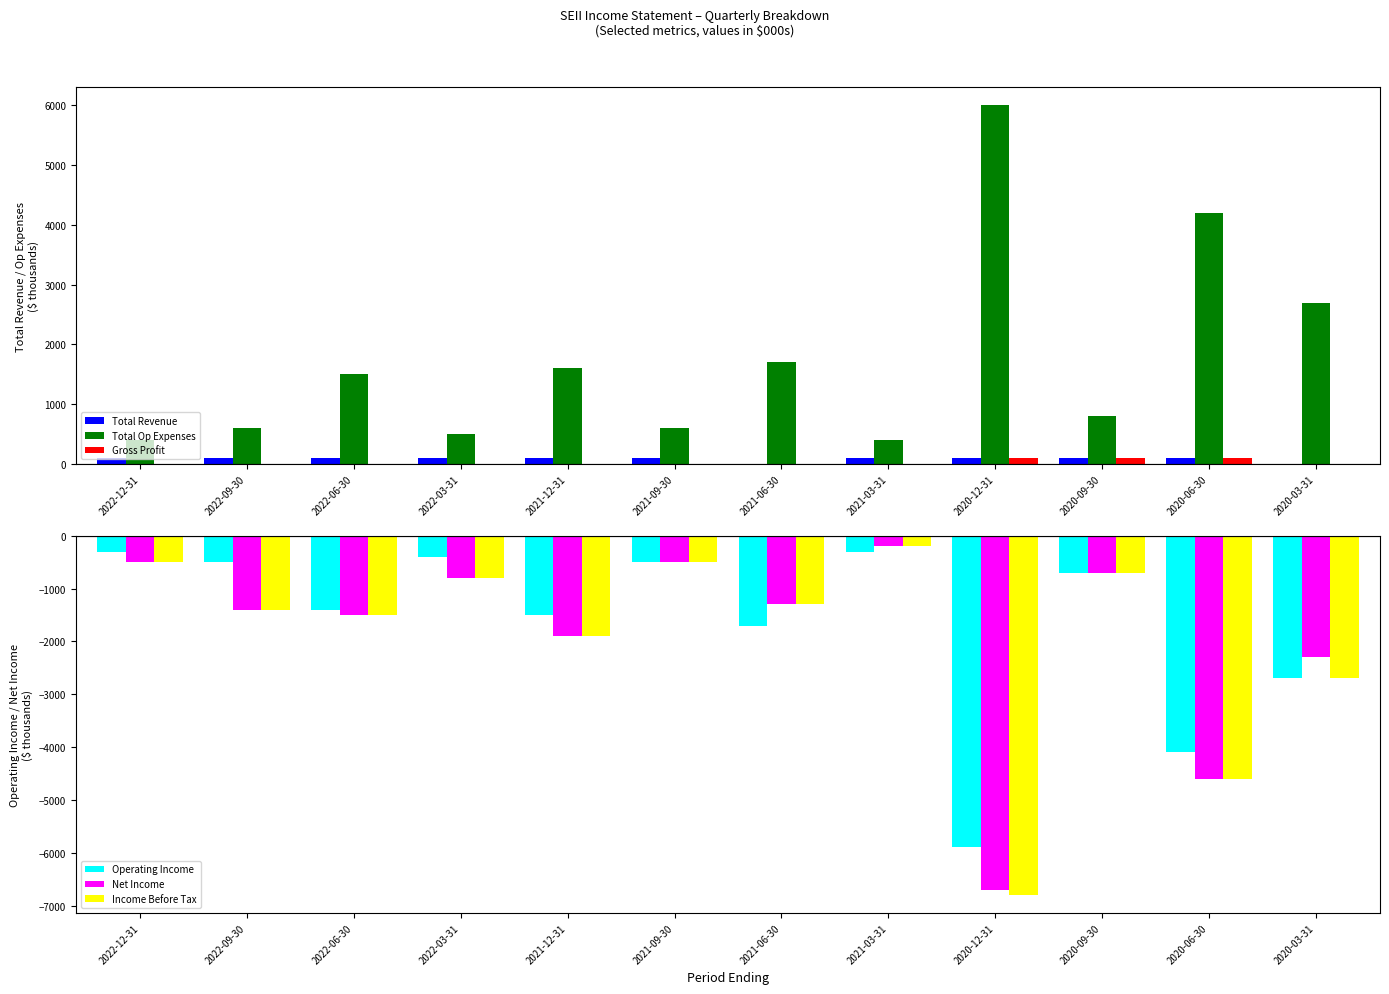

Reading left to right, transcribe all the data shown in this chart.

Total Revenue: 2022-12-31=100	2022-09-30=100	2022-06-30=100	2022-03-31=100	2021-12-31=100	2021-09-30=100	2021-06-30=0	2021-03-31=100	2020-12-31=100	2020-09-30=100	2020-06-30=100	2020-03-31=0
Total Op Expenses: 2022-12-31=400	2022-09-30=600	2022-06-30=1500	2022-03-31=500	2021-12-31=1600	2021-09-30=600	2021-06-30=1700	2021-03-31=400	2020-12-31=6000	2020-09-30=800	2020-06-30=4200	2020-03-31=2700
Gross Profit: 2022-12-31=0	2022-09-30=0	2022-06-30=0	2022-03-31=0	2021-12-31=0	2021-09-30=0	2021-06-30=0	2021-03-31=0	2020-12-31=100	2020-09-30=100	2020-06-30=100	2020-03-31=0
Operating Income: 2022-12-31=-300	2022-09-30=-500	2022-06-30=-1400	2022-03-31=-400	2021-12-31=-1500	2021-09-30=-500	2021-06-30=-1700	2021-03-31=-300	2020-12-31=-5900	2020-09-30=-700	2020-06-30=-4100	2020-03-31=-2700
Net Income: 2022-12-31=-500	2022-09-30=-1400	2022-06-30=-1500	2022-03-31=-800	2021-12-31=-1900	2021-09-30=-500	2021-06-30=-1300	2021-03-31=-200	2020-12-31=-6700	2020-09-30=-700	2020-06-30=-4600	2020-03-31=-2300
Income Before Tax: 2022-12-31=-500	2022-09-30=-1400	2022-06-30=-1500	2022-03-31=-800	2021-12-31=-1900	2021-09-30=-500	2021-06-30=-1300	2021-03-31=-200	2020-12-31=-6800	2020-09-30=-700	2020-06-30=-4600	2020-03-31=-2700